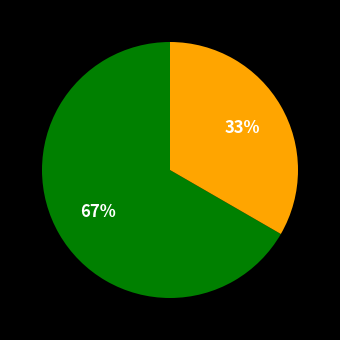

Is there any slice that represents more than half of the pie?

Yes